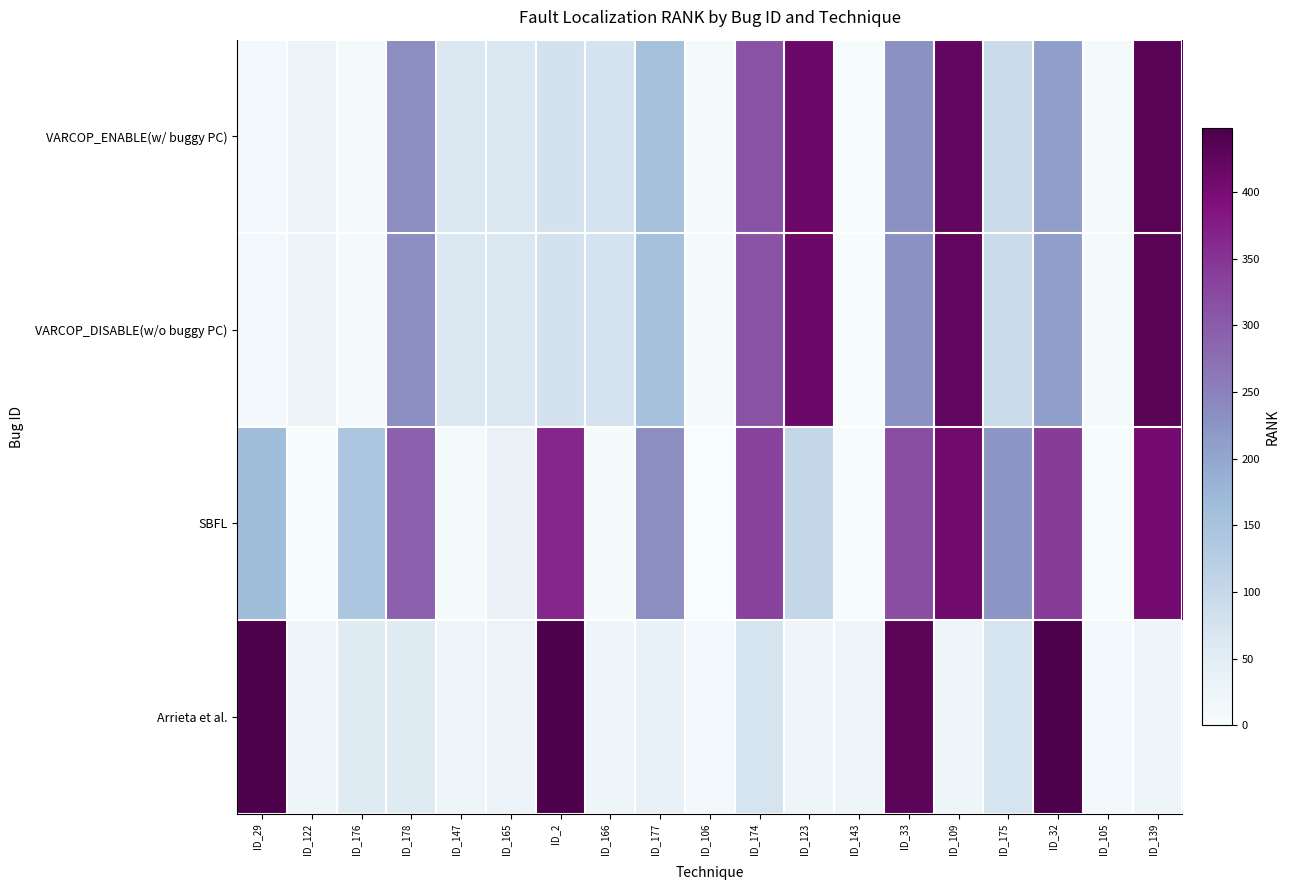

List the series in order of their peak value, highest first.

Arrieta et al., VARCOP_ENABLE(w/ buggy PC), VARCOP_DISABLE(w/o buggy PC), SBFL